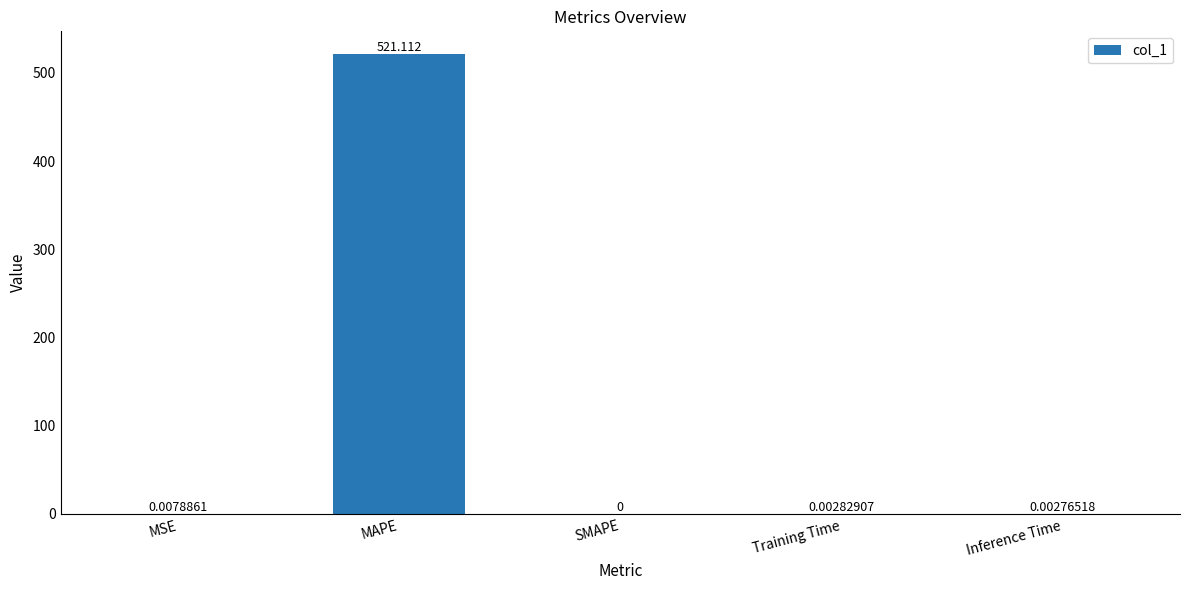

Which label corresponds to the largest value in the chart?

MAPE